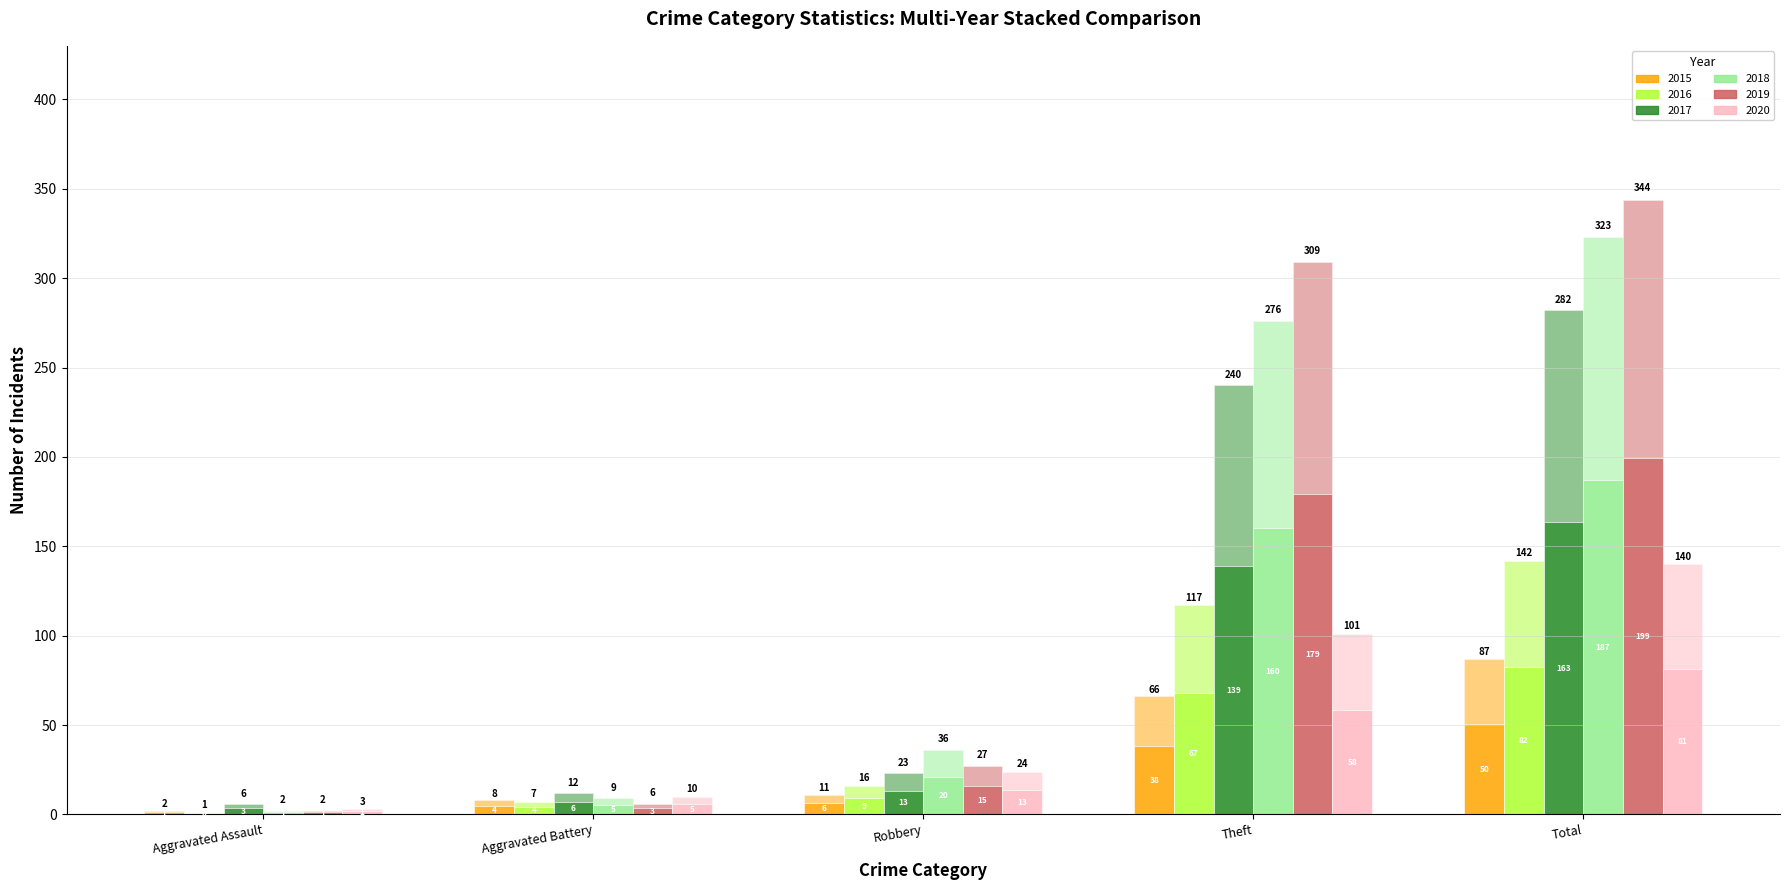

Are the bars horizontal?

No